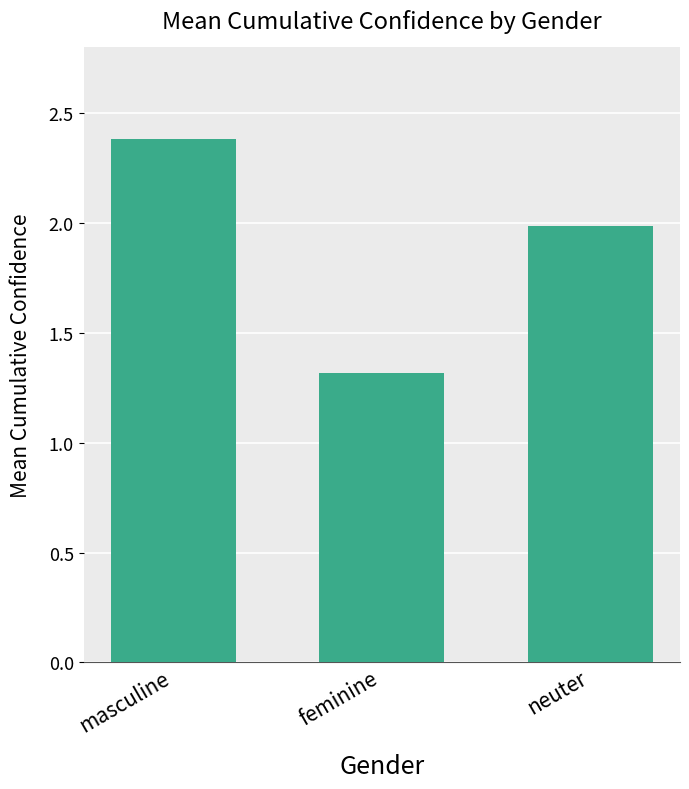

What is the average value?

1.9